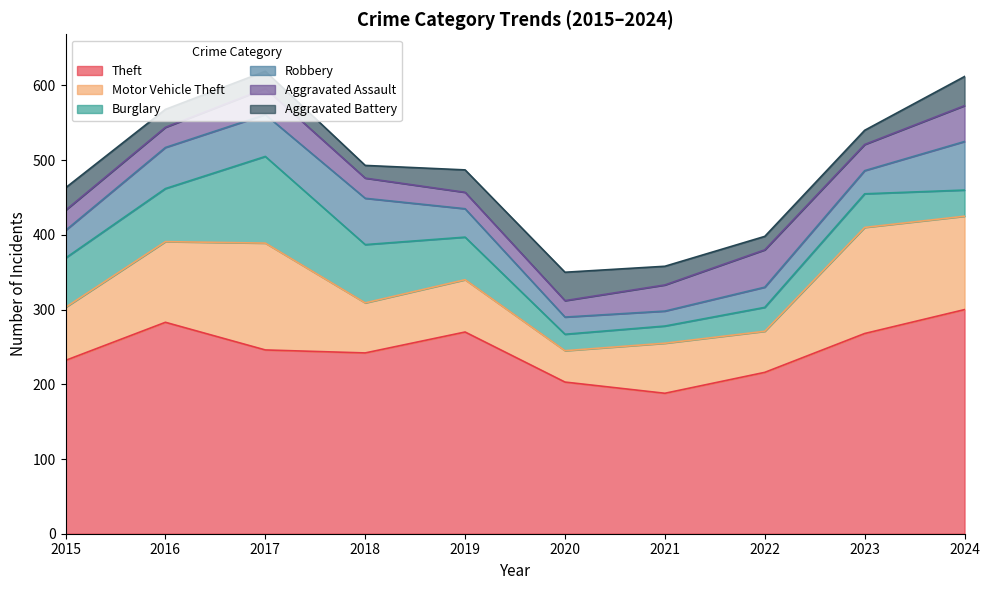

Reading left to right, what are all the values shown in this chart?

Theft: 232	283	246	242	270	203	188	216	268	300
Motor Vehicle Theft: 71	108	143	67	70	42	67	55	142	125
Burglary: 66	71	116	78	57	22	23	32	45	35
Robbery: 37	55	56	62	38	23	20	27	31	65
Aggravated Assault: 27	27	35	27	22	22	35	50	35	48
Aggravated Battery: 30	24	23	17	30	38	25	18	19	39